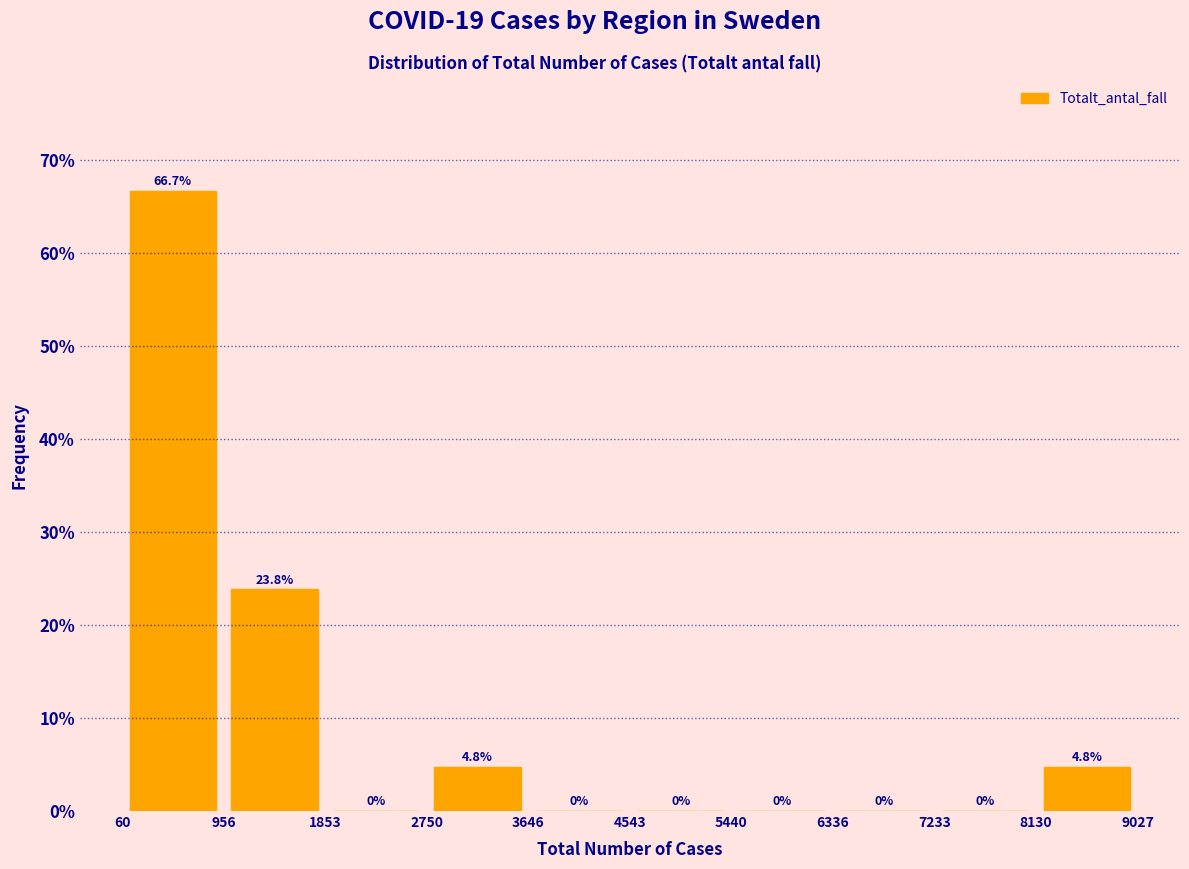

Reading left to right, list every bar in this chart as the range it spans on the x-axis followed by its height.

60 to 956: 66.7
956 to 1853: 23.8
1853 to 2750: 0.0
2750 to 3646: 4.8
3646 to 4543: 0.0
4543 to 5440: 0.0
5440 to 6336: 0.0
6336 to 7233: 0.0
7233 to 8130: 0.0
8130 to 9027: 4.8